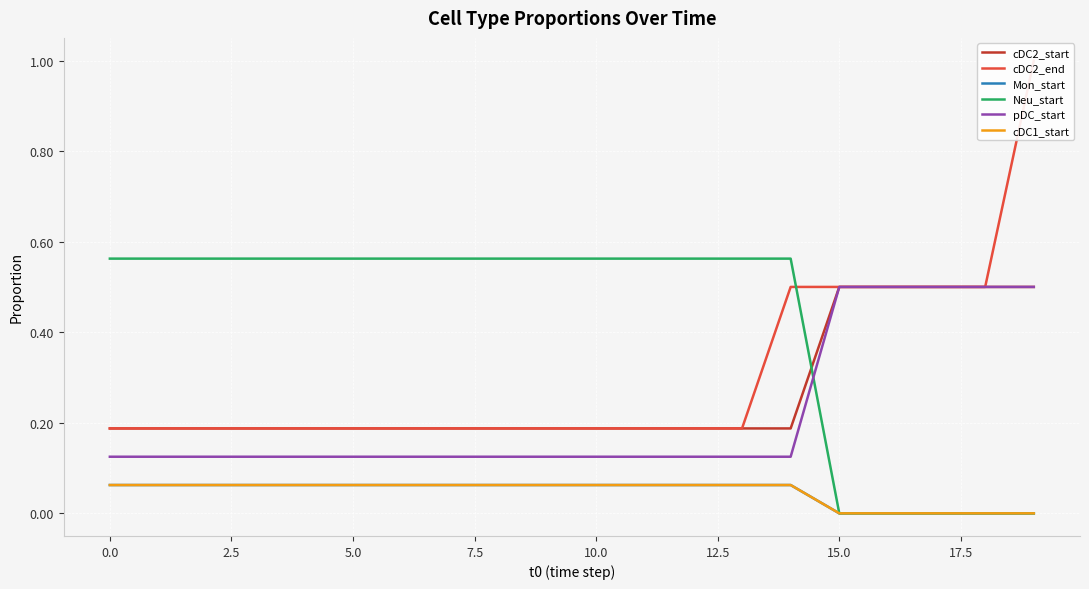

What is the total value across all series at 12.5?

1.2